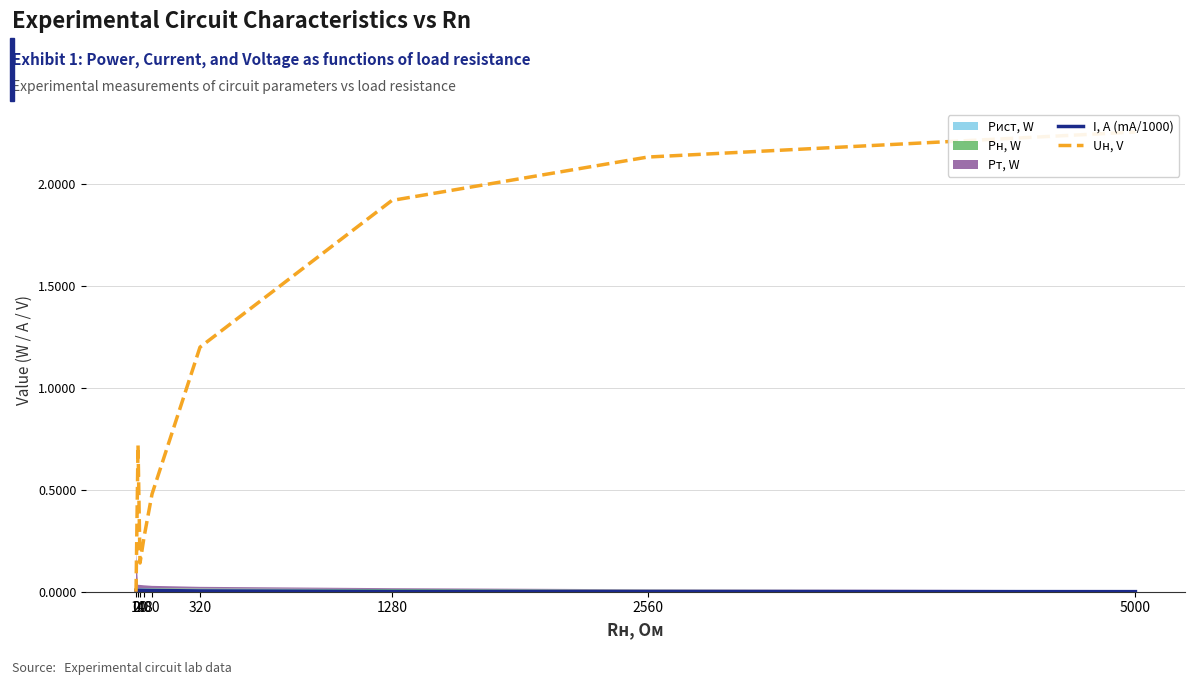

Between which two adjacent categories do Uн, V and I, A (mA/1000) first intersect?

0 and 10